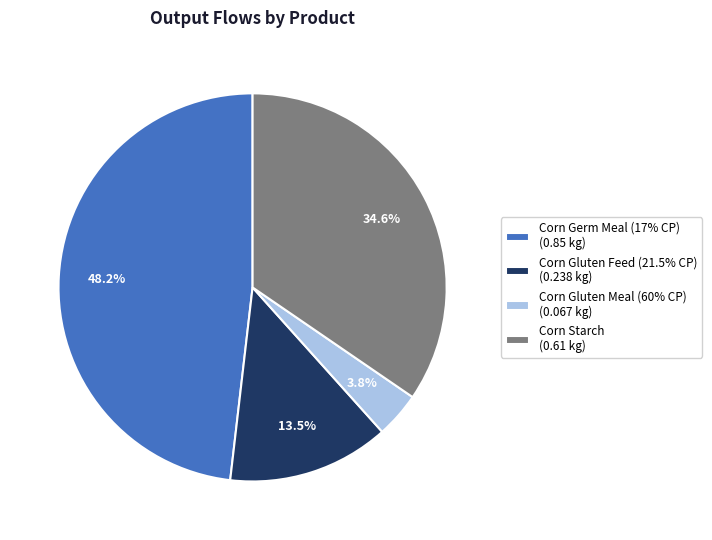

What percentage is the Corn Starch slice, to the nearest percent?

35%